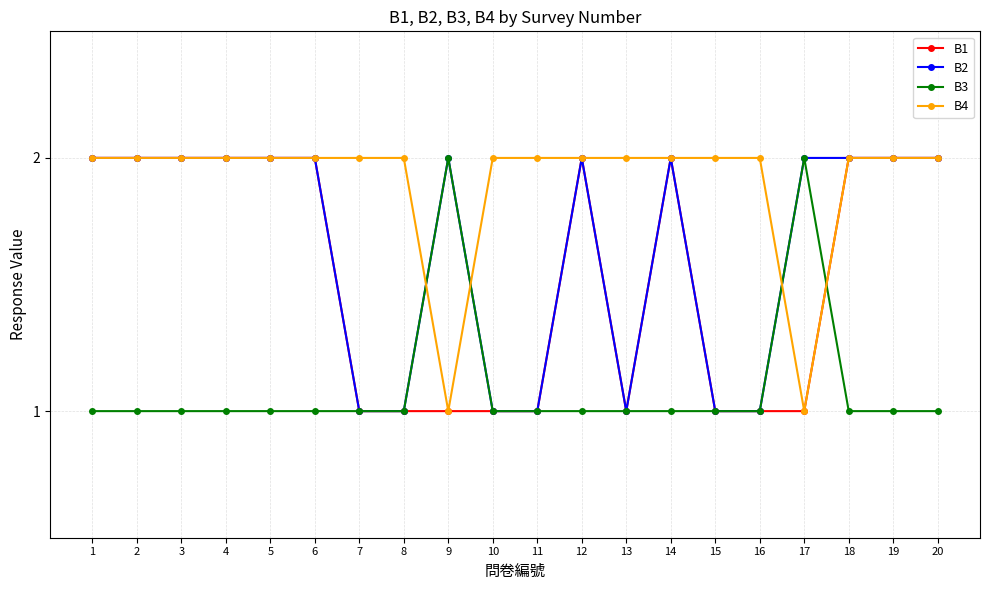

Between which two adjacent categories do B4 and B3 first intersect?

8 and 9